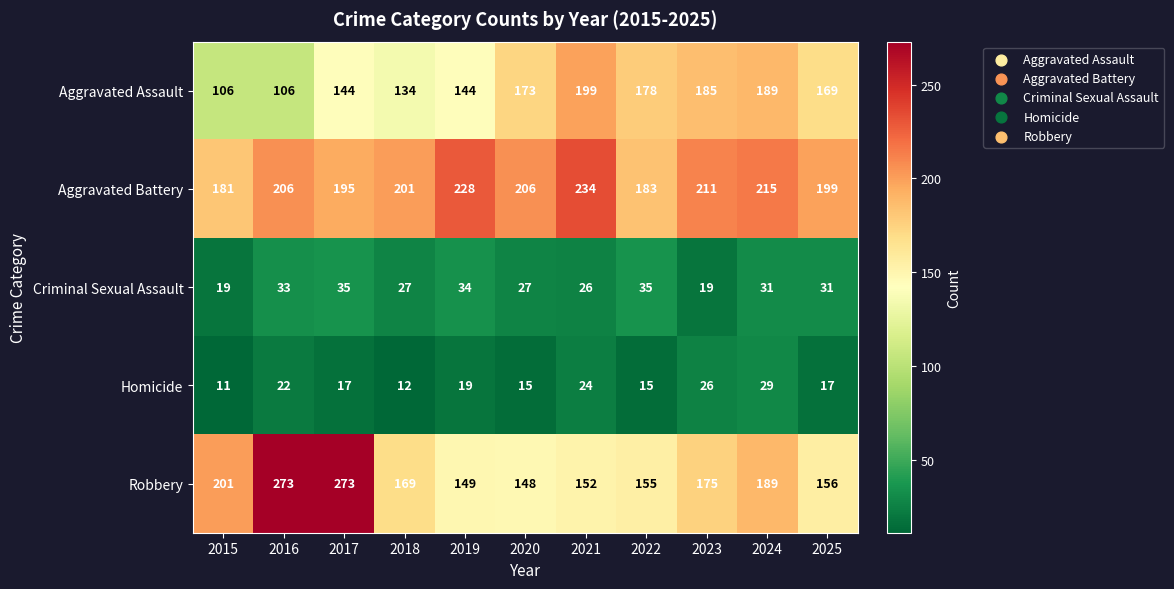

How many values in the Homicide series are below 17?

4